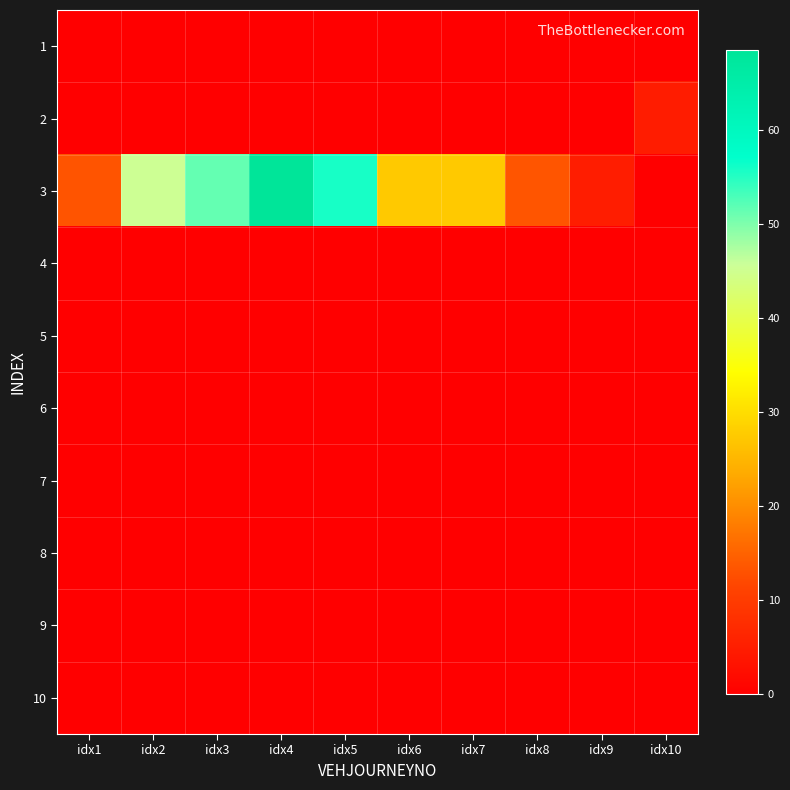

What is the difference between the highest and lowest values at idx7?

27.4